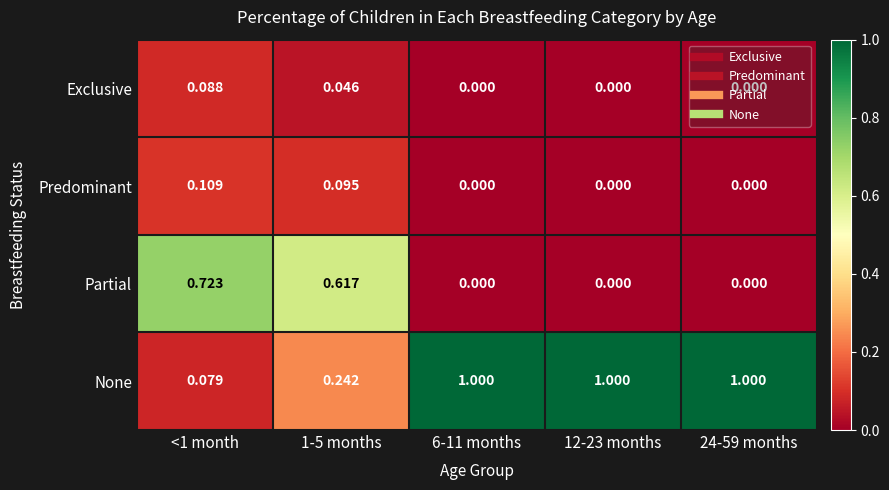

Is the value of None at 12-23 months greater than the value of Predominant at 24-59 months?

Yes